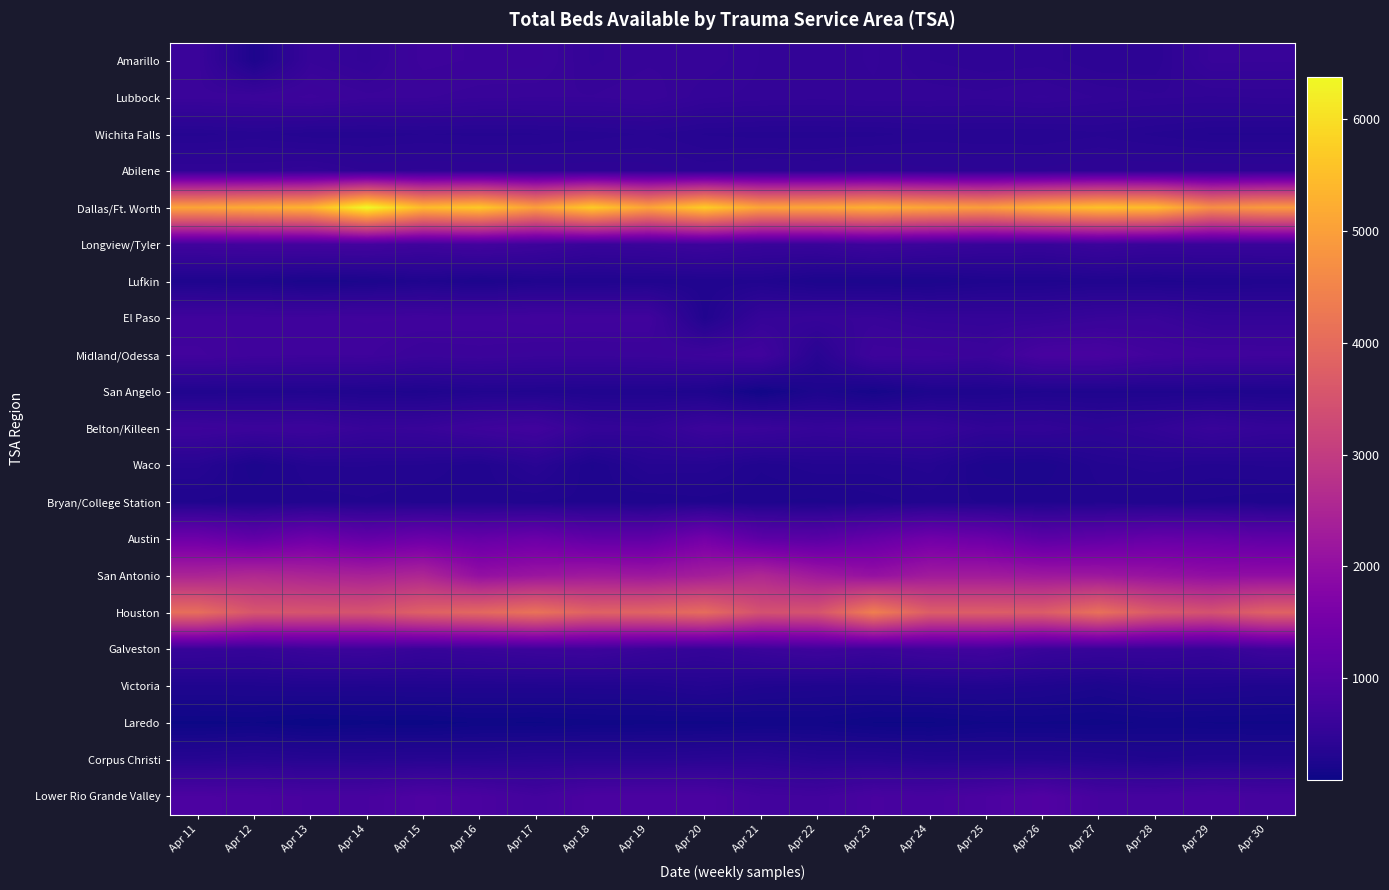

How many series are shown in this chart?

21